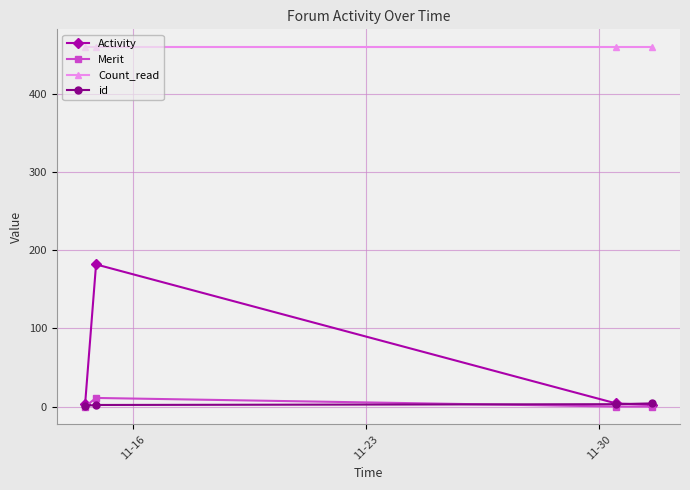

Which series has the largest total across all categories?

Count_read